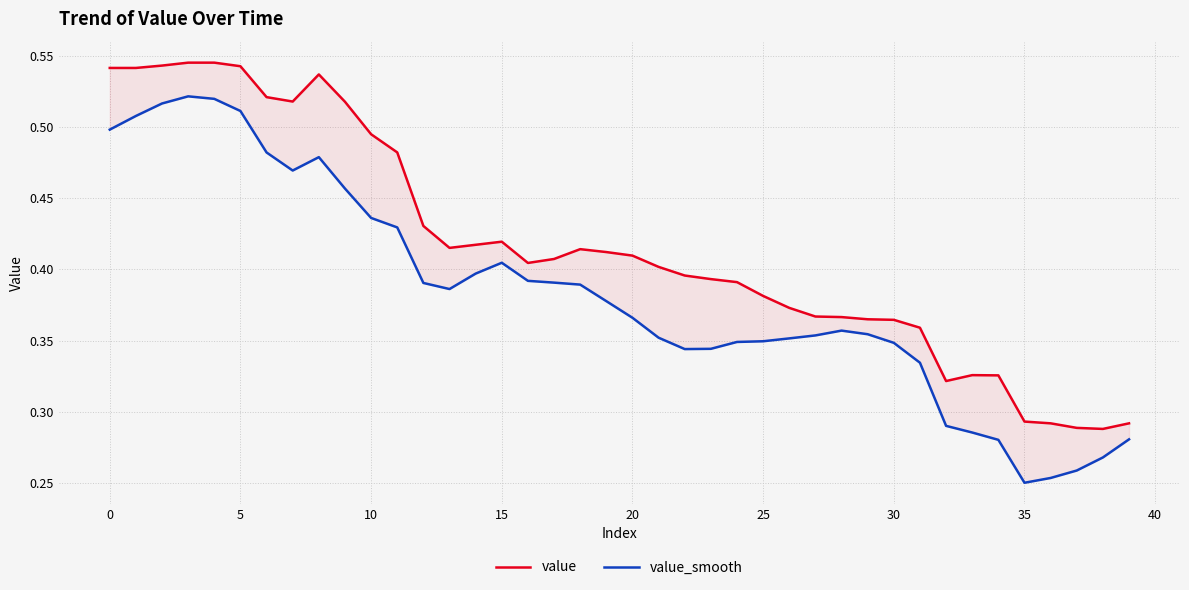

What is the average value of the value series?

0.4